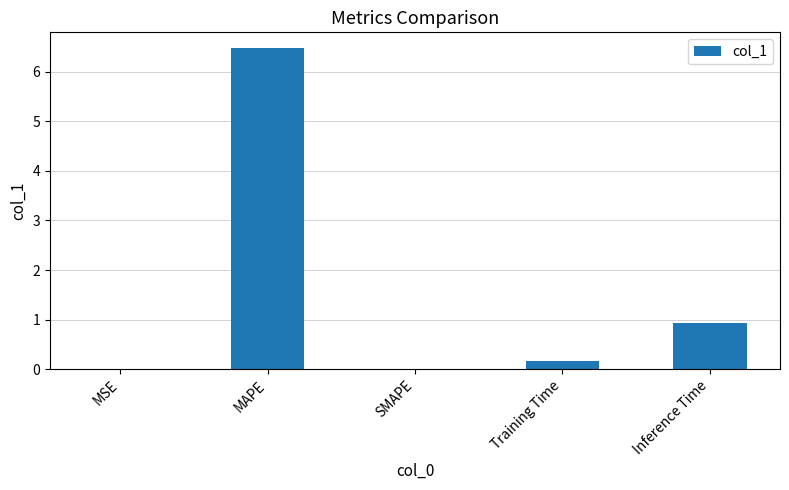

Which label corresponds to the largest value in the chart?

MAPE